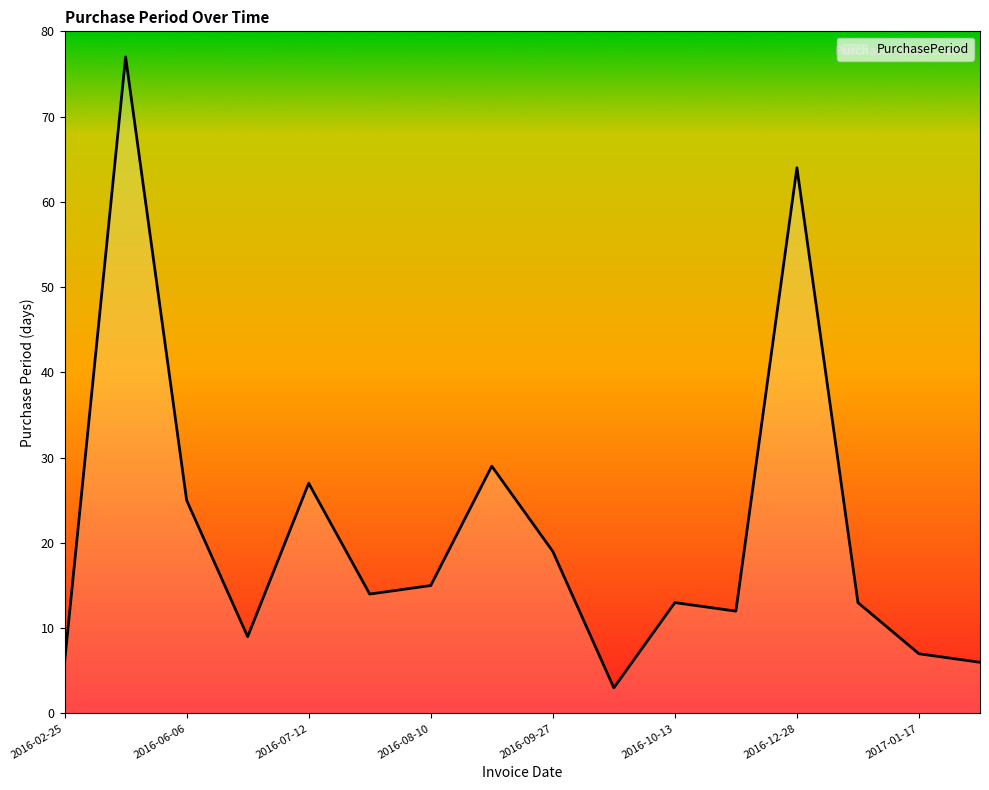

What is the difference between the maximum and minimum values?

74